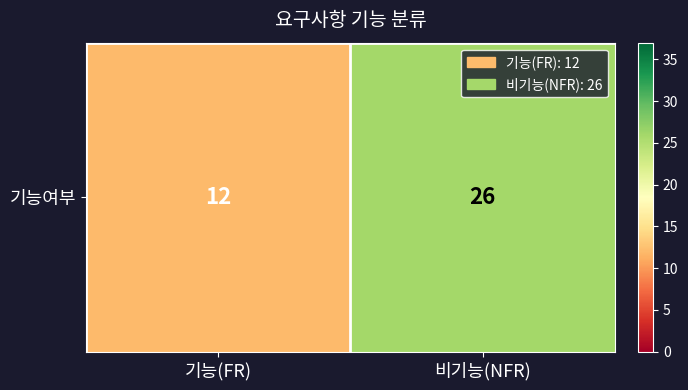

What is the average value?

19